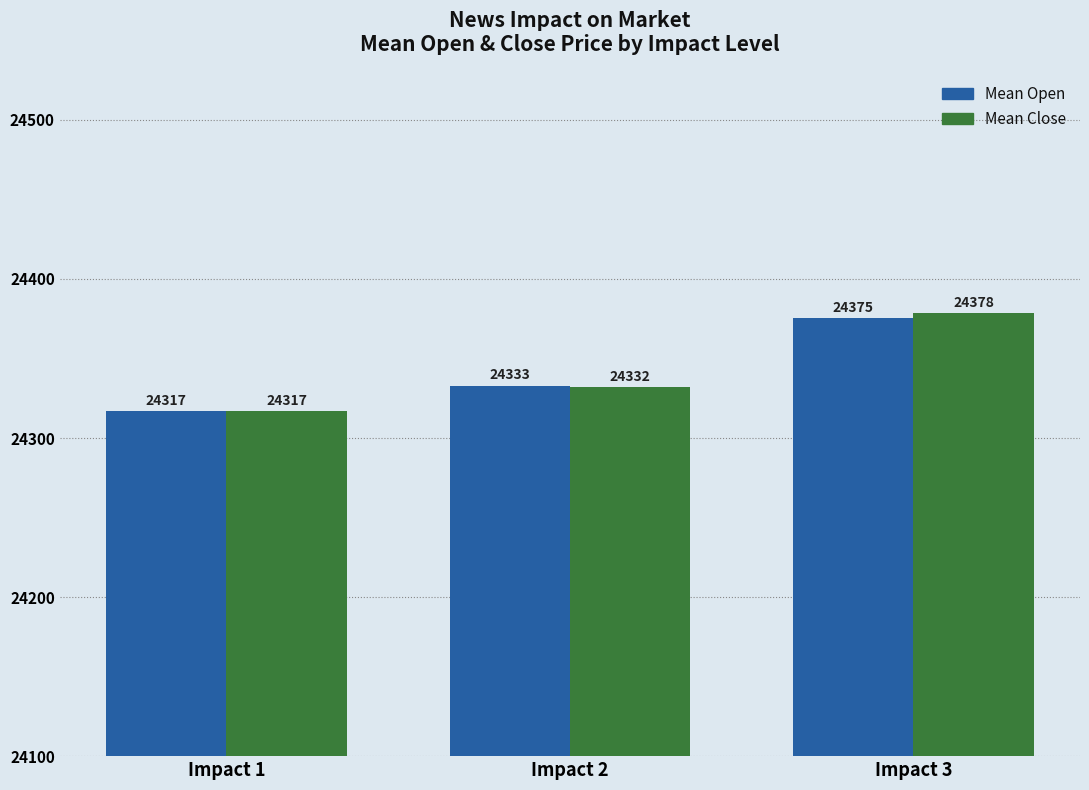

Where is Mean Close nearest to the value 24347?

Impact 2